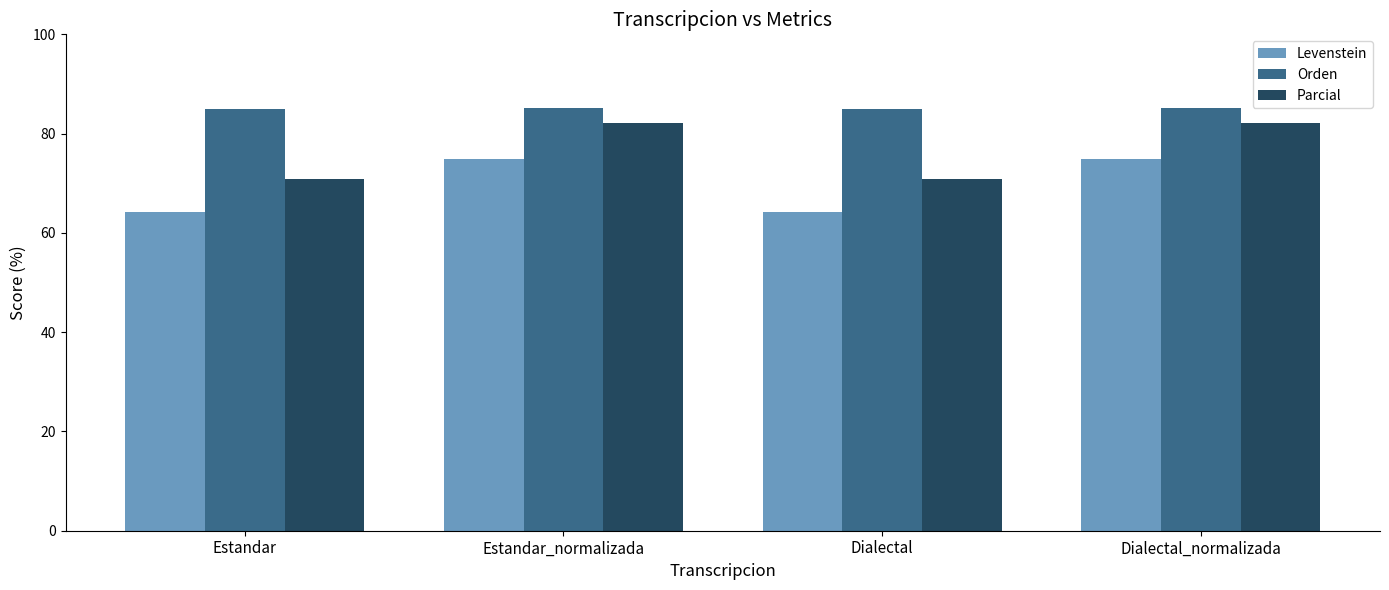

The value of Orden at Dialectal is 120.1. True or false?

False